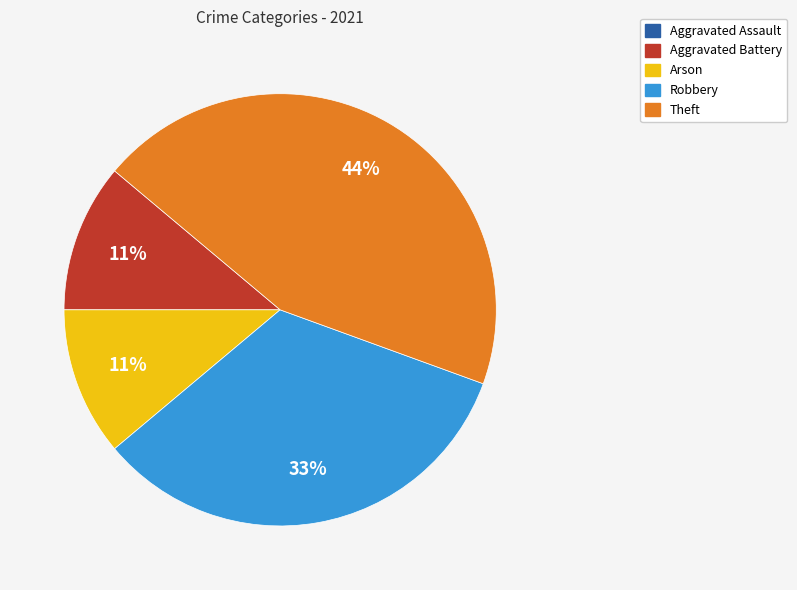

Which category has the biggest portion of the pie?

Theft